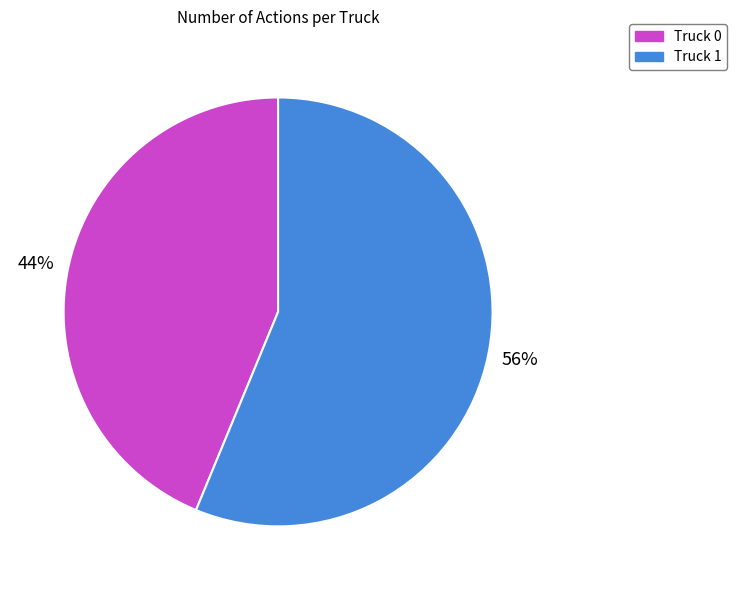

Is it true that Truck 0 is 58% of the pie?

False